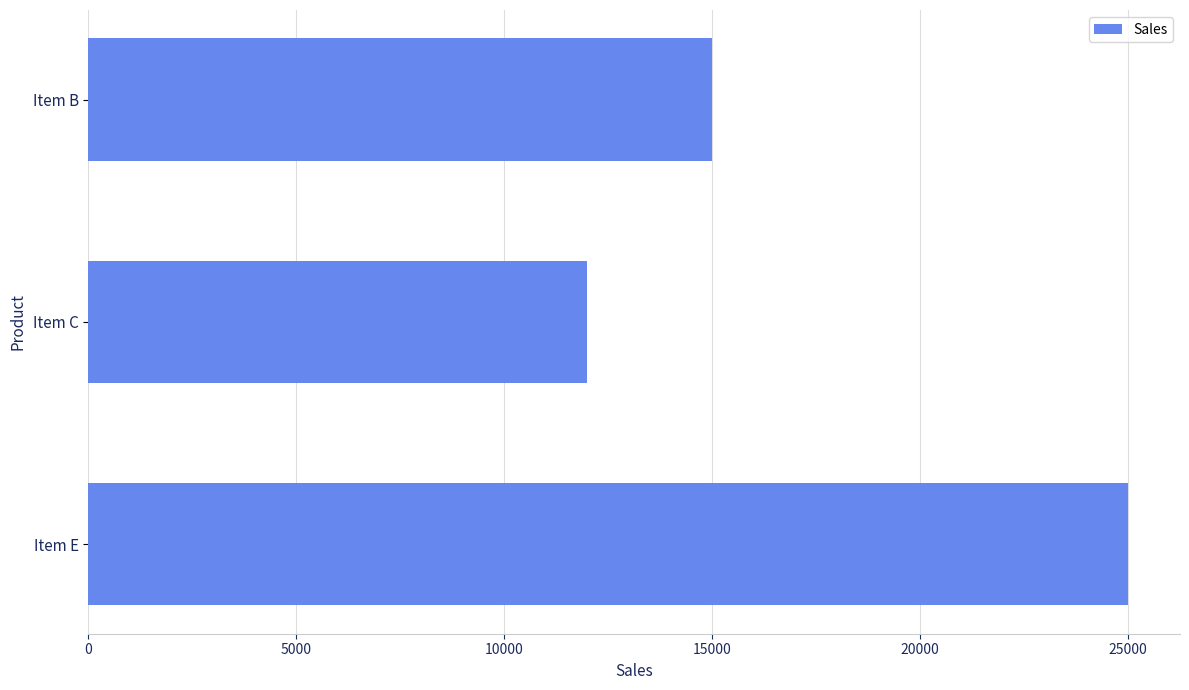

What is the ratio of the value at Item C to the value at Item E?

0.5